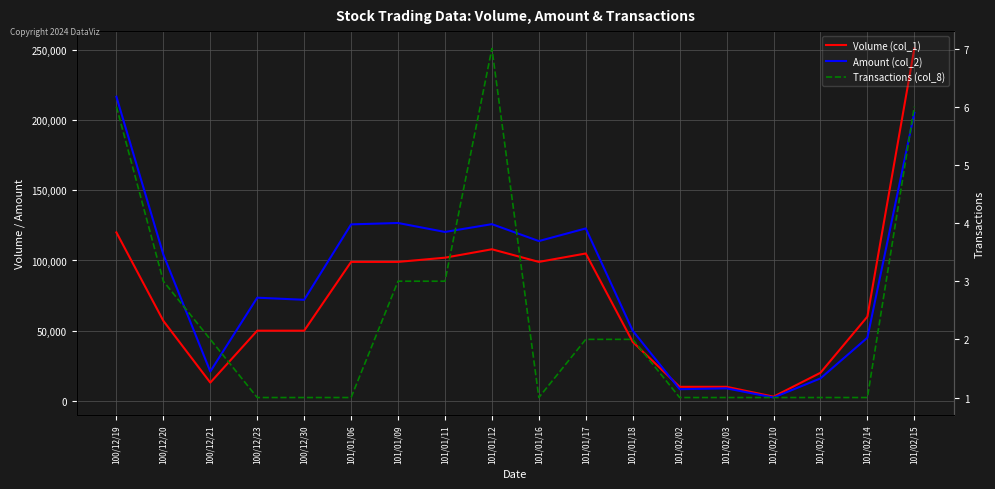

Which label corresponds to the largest value in the chart?

101/02/15